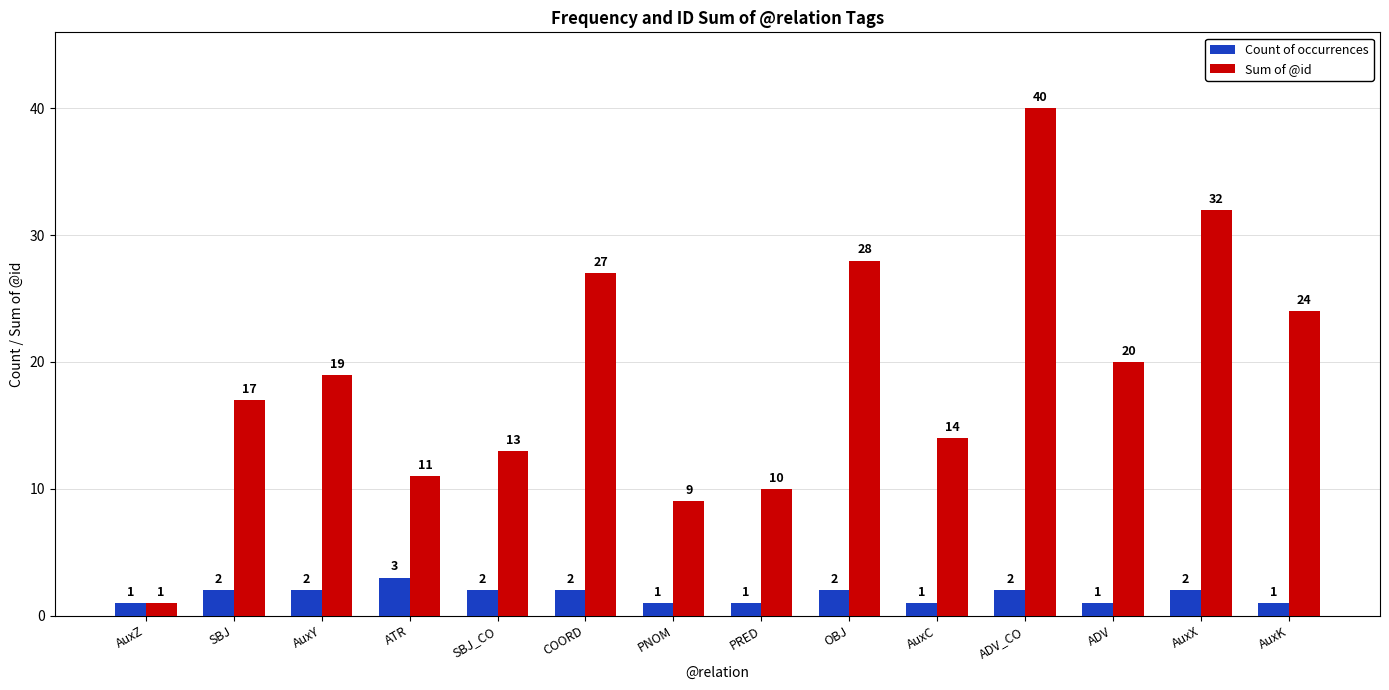

Between ADV and AuxX, which series saw the biggest shift?

Sum of @id